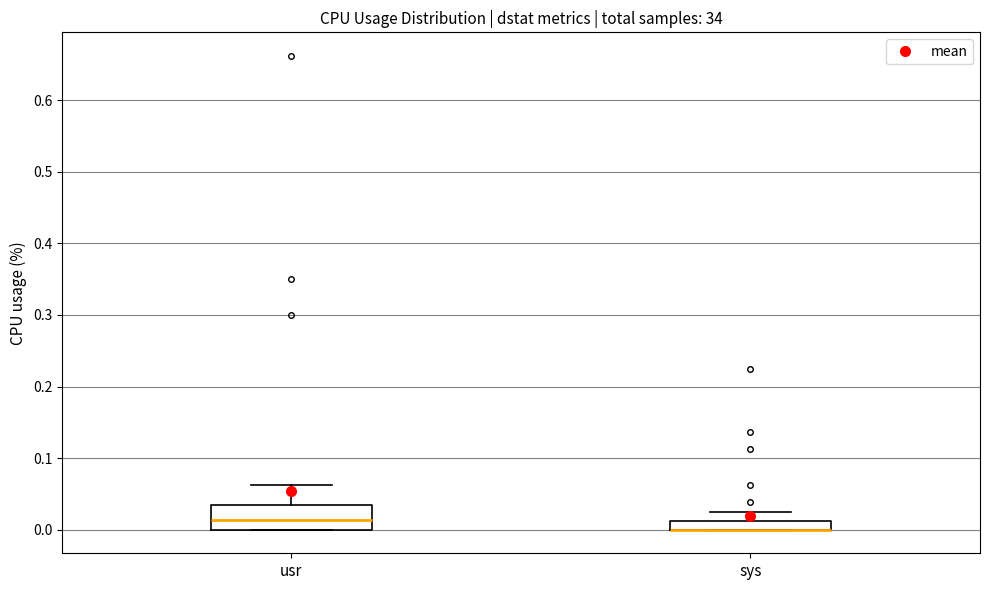

Where is the lower edge of the box for sys on the y-axis? The values are not printed on the chart, so give them approximately, as read against the axis.

0.00